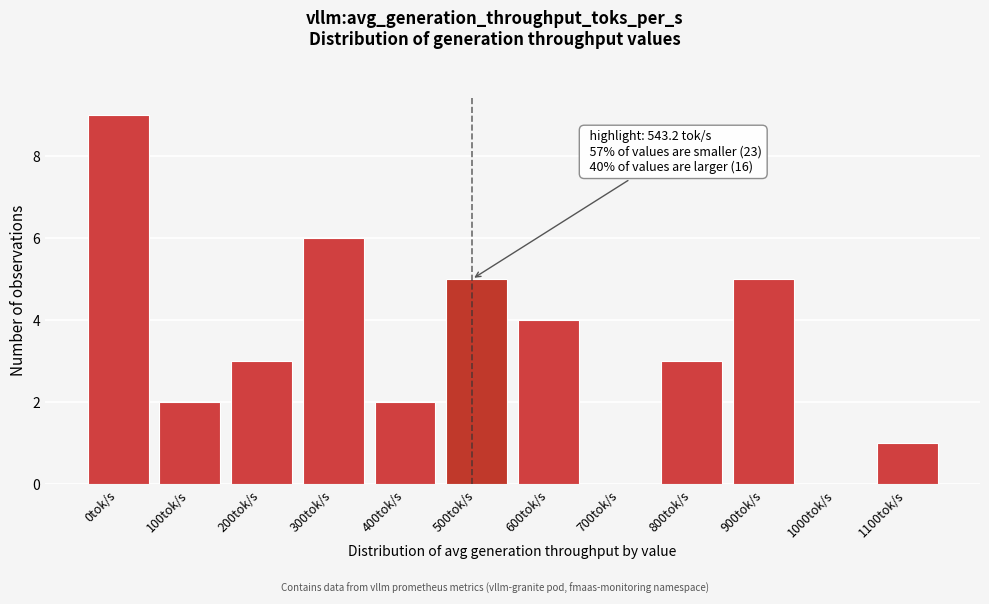

Reading right to left, transcribe all the data shown in this chart.

1100tok/s=1	1000tok/s=0	900tok/s=5	800tok/s=3	700tok/s=0	600tok/s=4	500tok/s=5	400tok/s=2	300tok/s=6	200tok/s=3	100tok/s=2	0tok/s=9